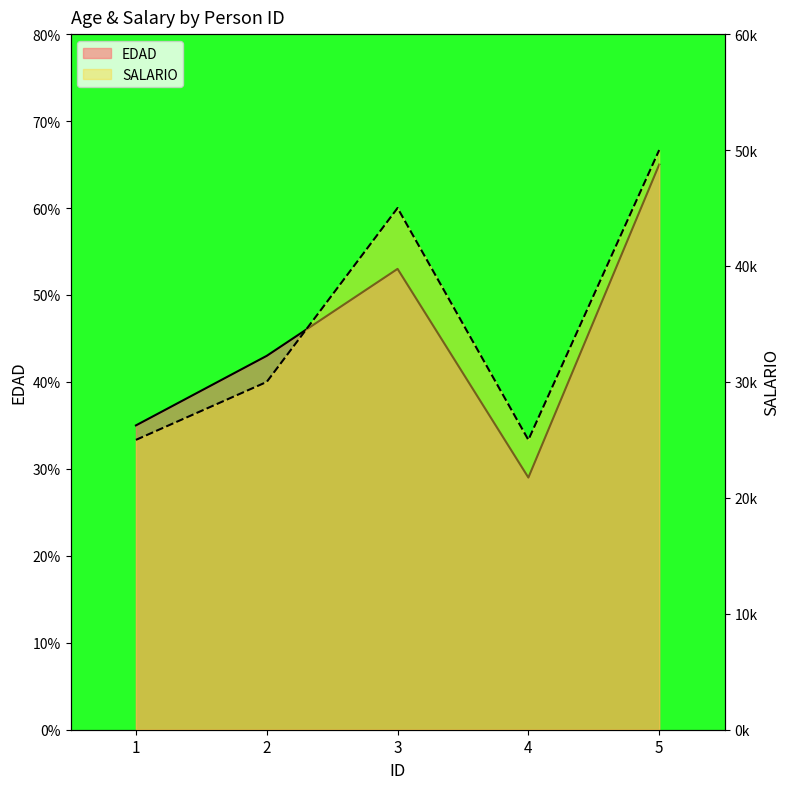

List the series in order of their peak value, lowest first.

EDAD, SALARIO